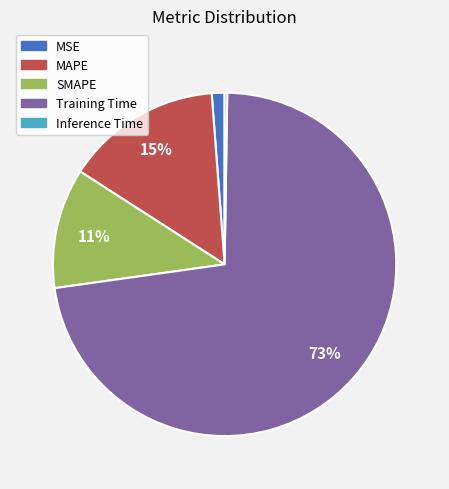

Which category has the biggest portion of the pie?

Training Time